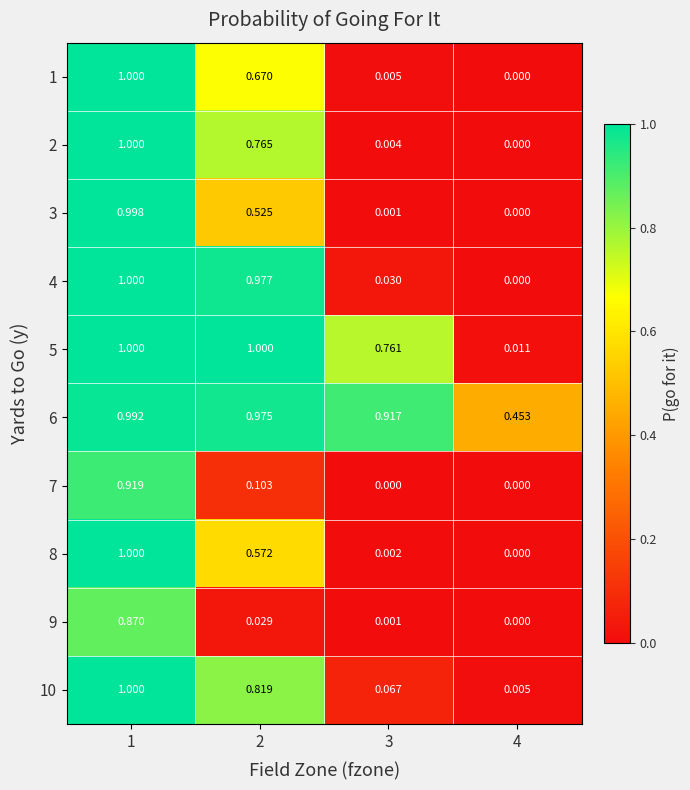

Is the value of 9 at 4 greater than the value of 2 at 1?

No